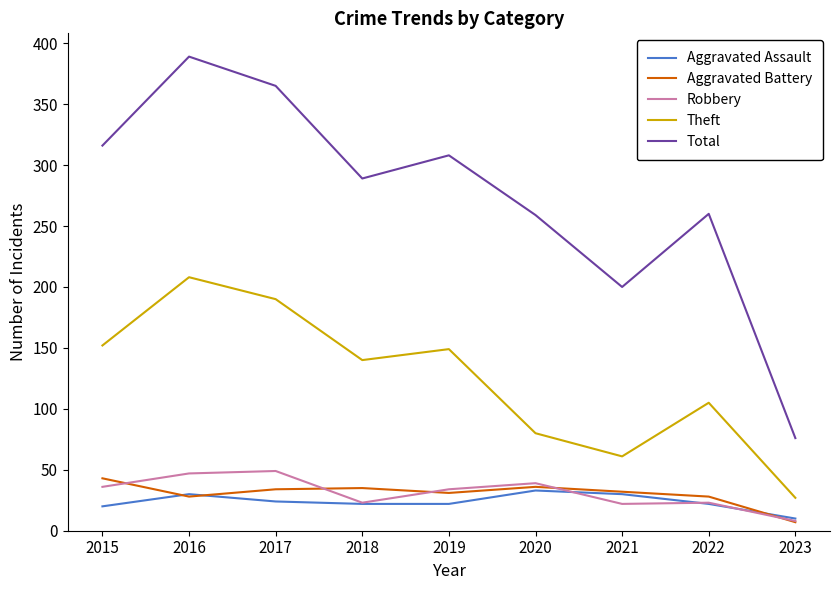

Is the value of Theft at 2017 greater than the value of Robbery at 2020?

Yes